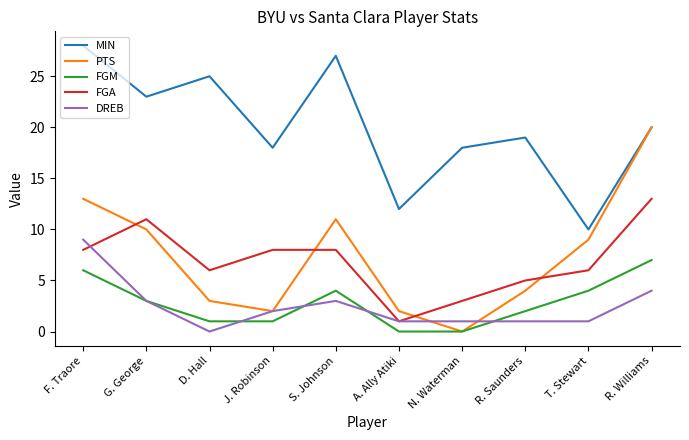

Which series has the widest spread of values?

PTS